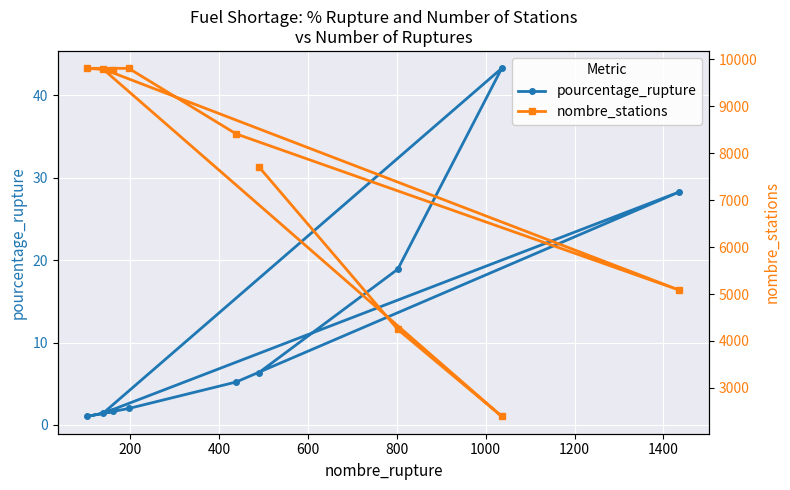

What is the value of the pourcentage_rupture point at the 8th from the left?

43.2